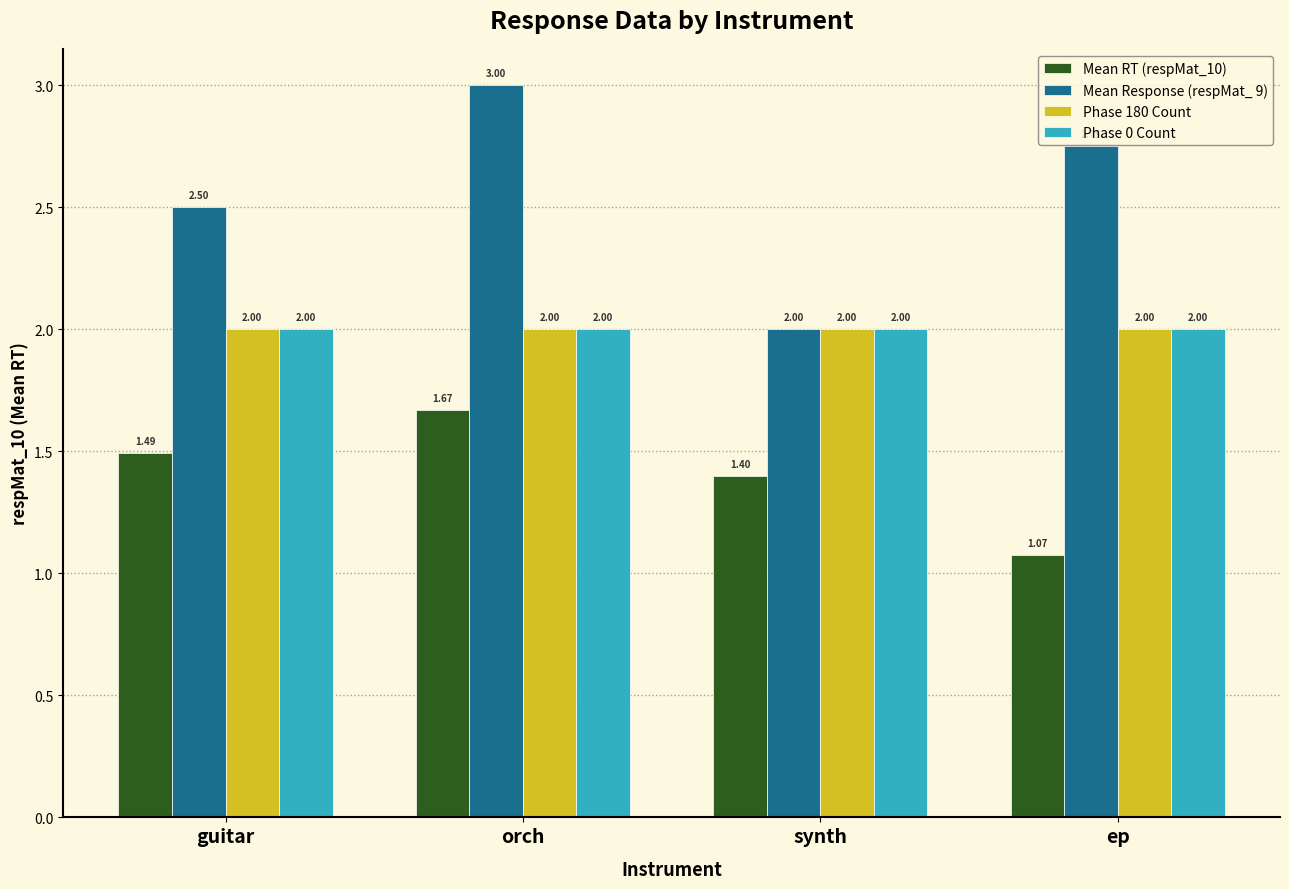

What is the maximum value for Mean Response (respMat_ 9)?

3.0